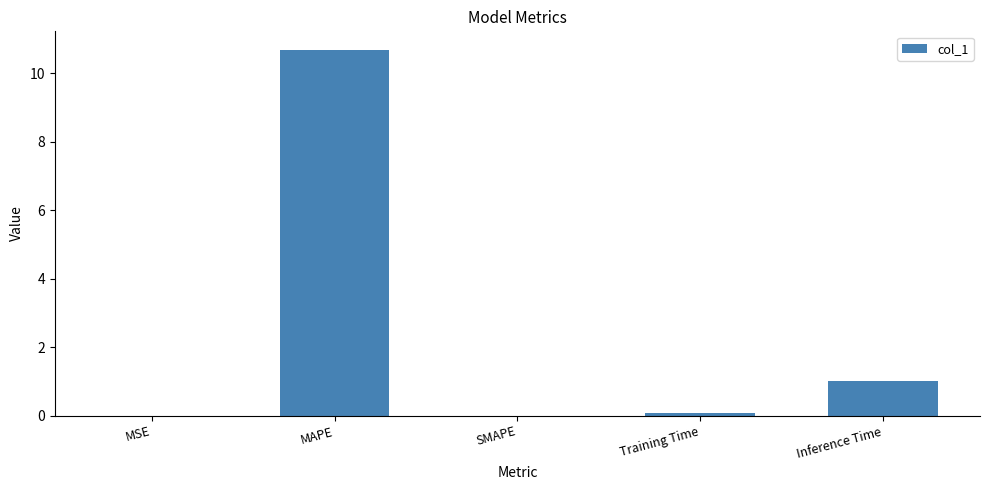

What is the greatest value displayed?

10.7